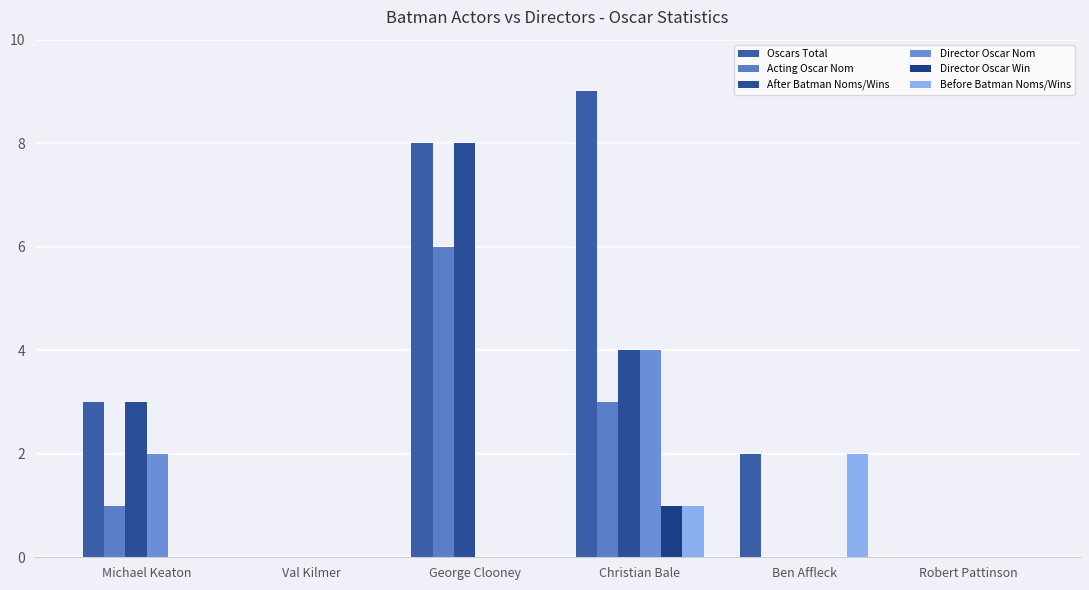

Are the bars grouped side by side (vs. stacked)?

Yes